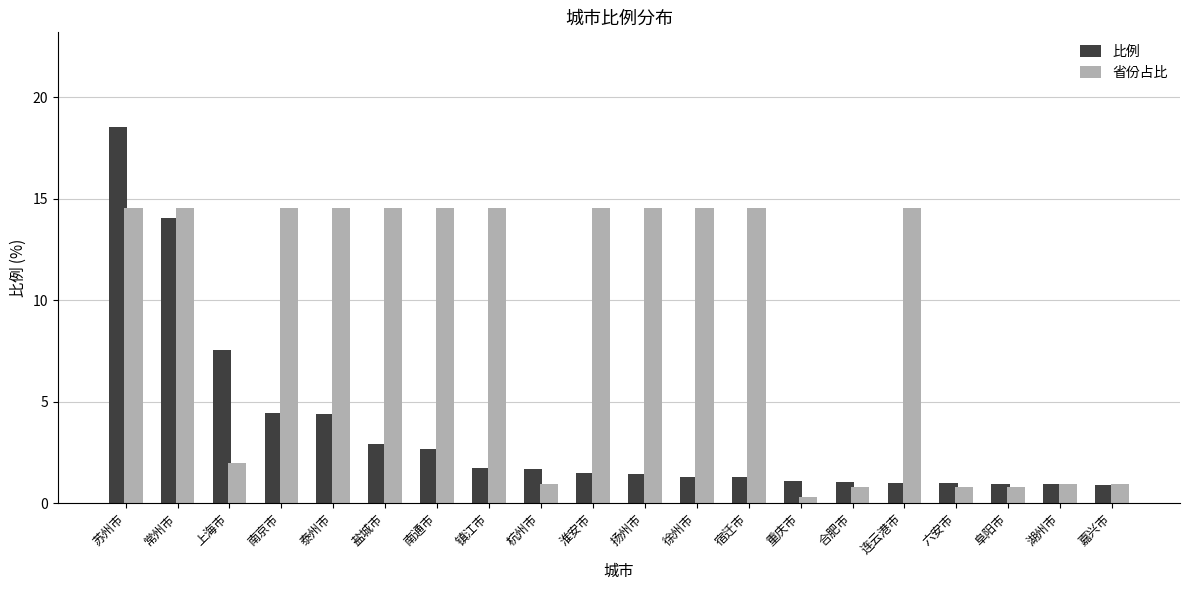

At which label does 比例 reach its peak?

苏州市